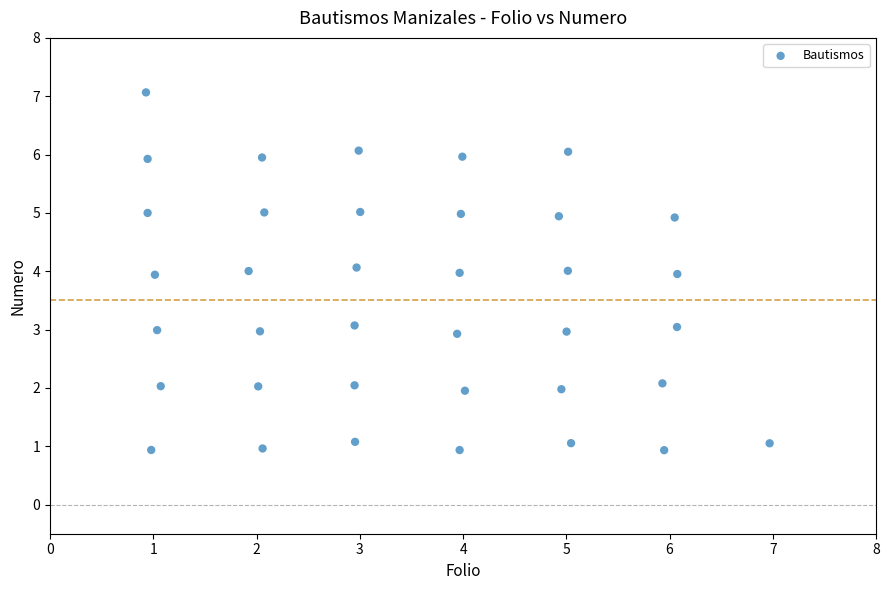

What is the range of X values (max minus min)?

6.0